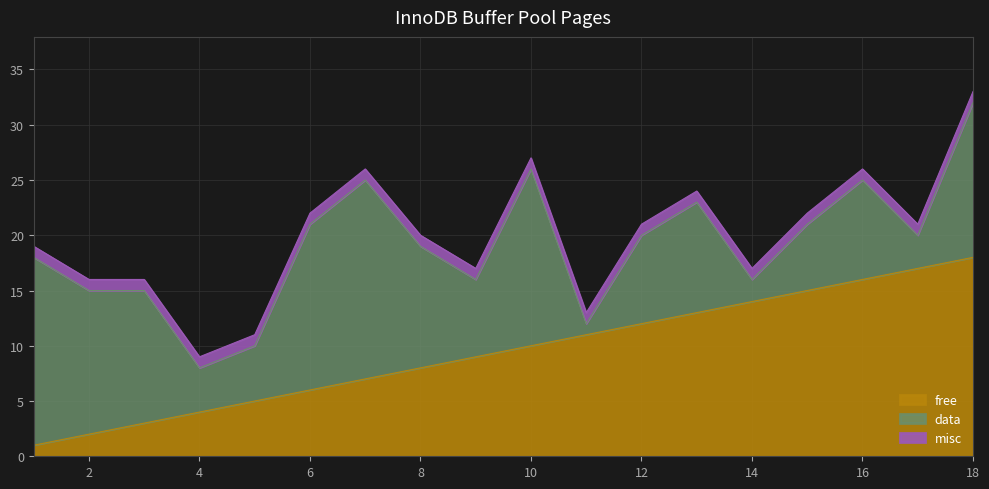

Does the chart display data point markers on the line(s)?

No